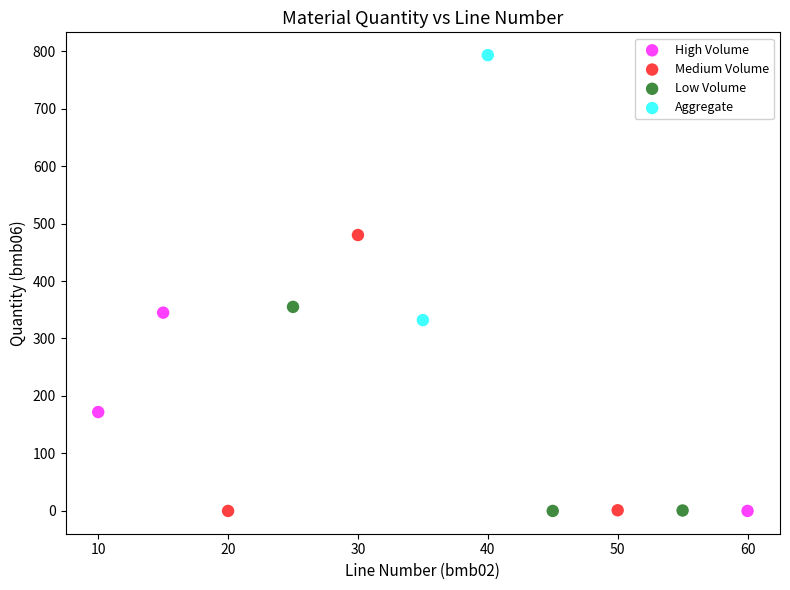

What are all the series names shown in the legend?

High Volume, Medium Volume, Low Volume, Aggregate